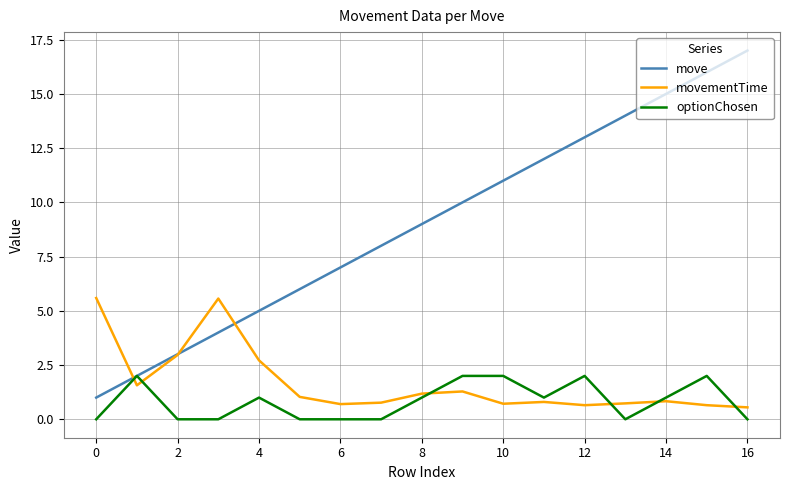

List the series in order of their peak value, lowest first.

optionChosen, movementTime, move